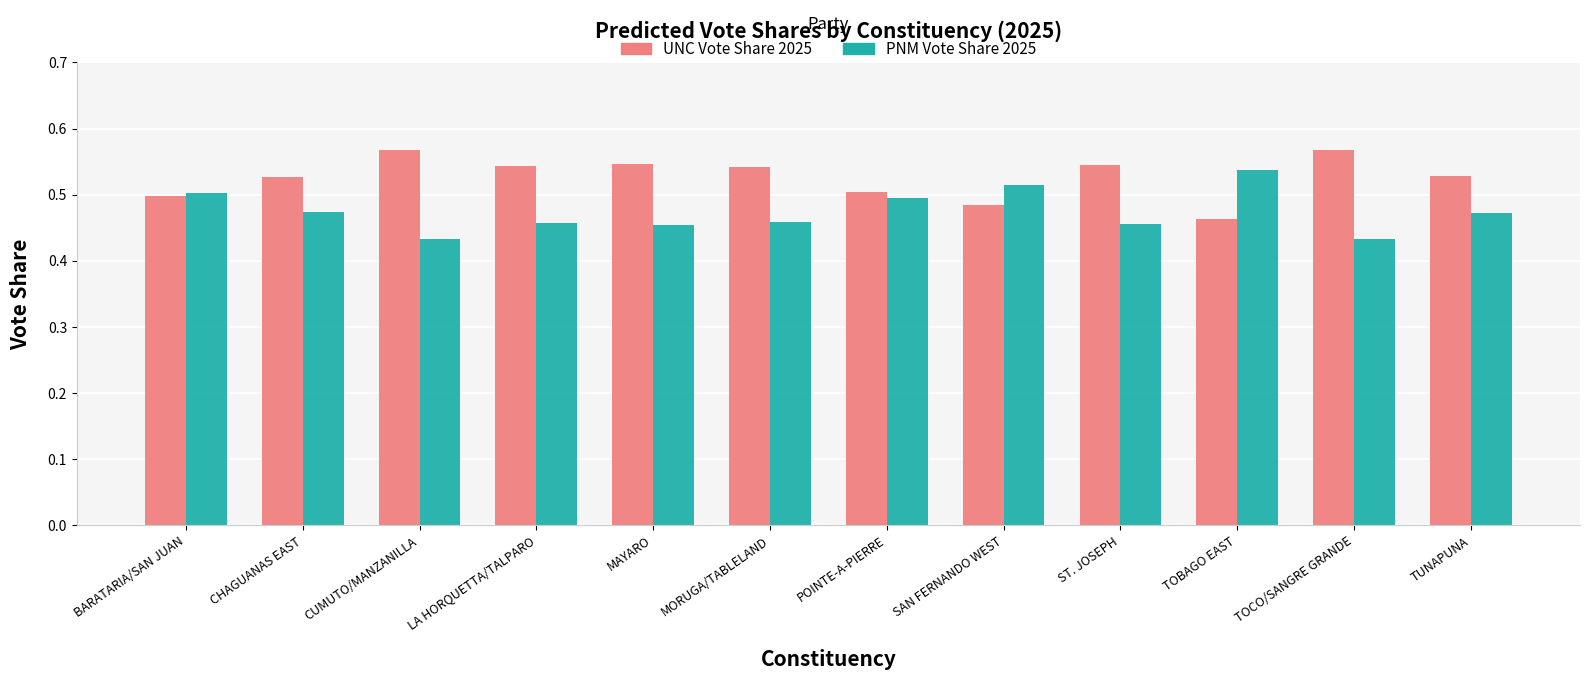

What is the total value across all series at POINTE-A-PIERRE?

1.0